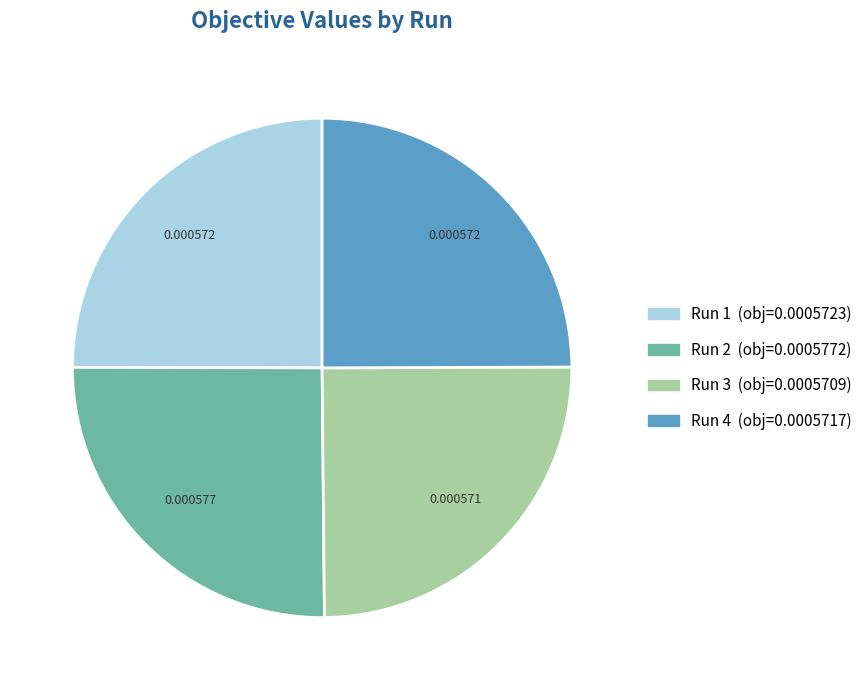

Is there any slice that represents more than half of the pie?

No